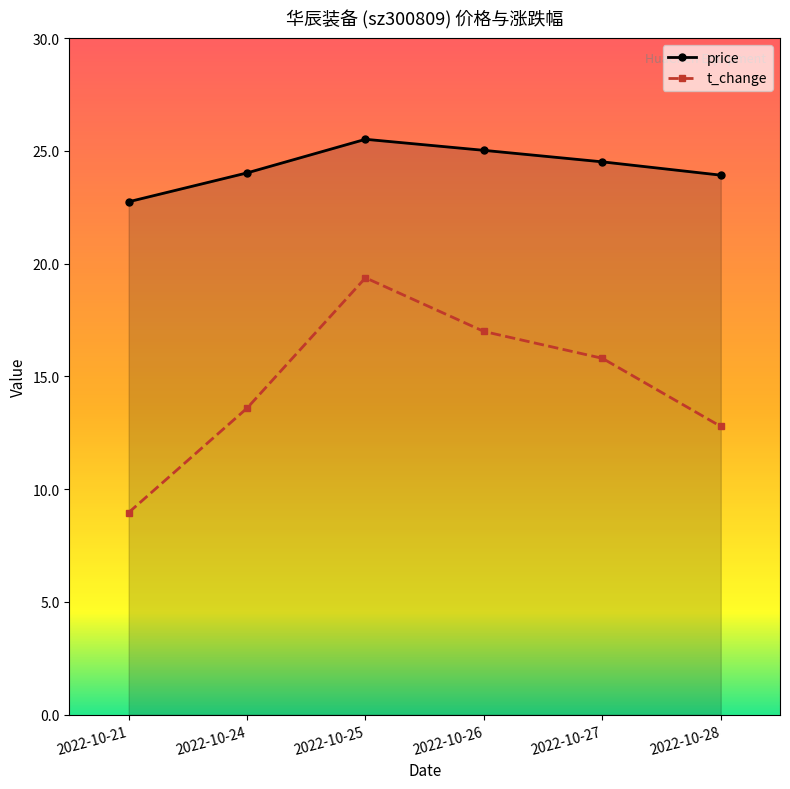

The value of price at 2022-10-26 is 25.0. True or false?

True